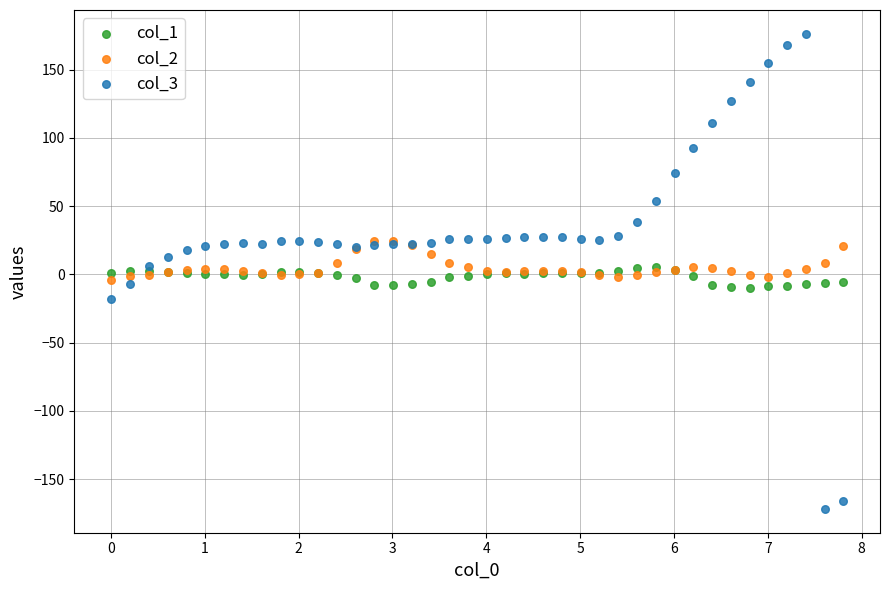

What are all the series names shown in the legend?

col_1, col_2, col_3